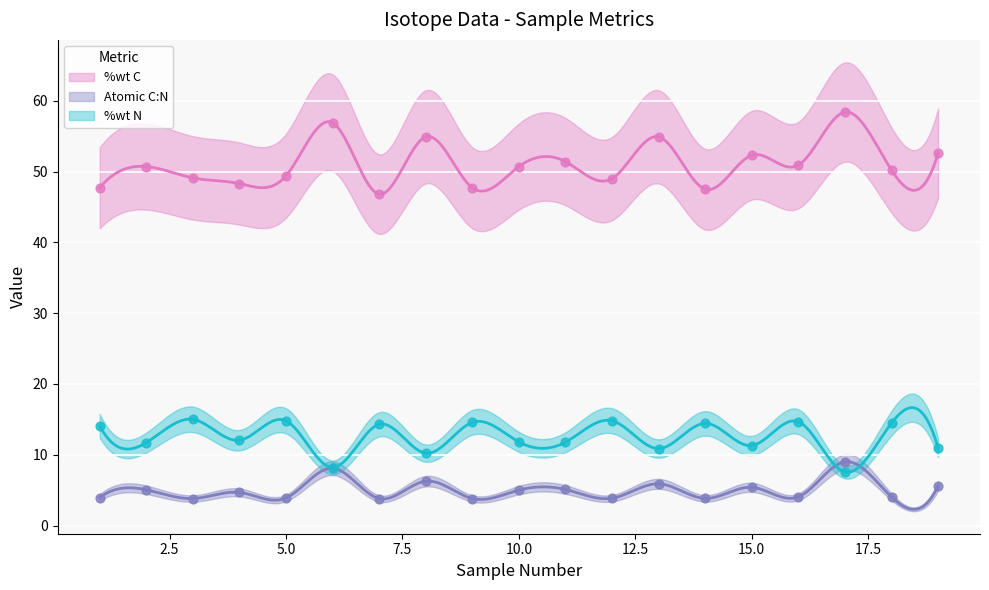

Which series has the largest Y range (max minus min)?

%wt C